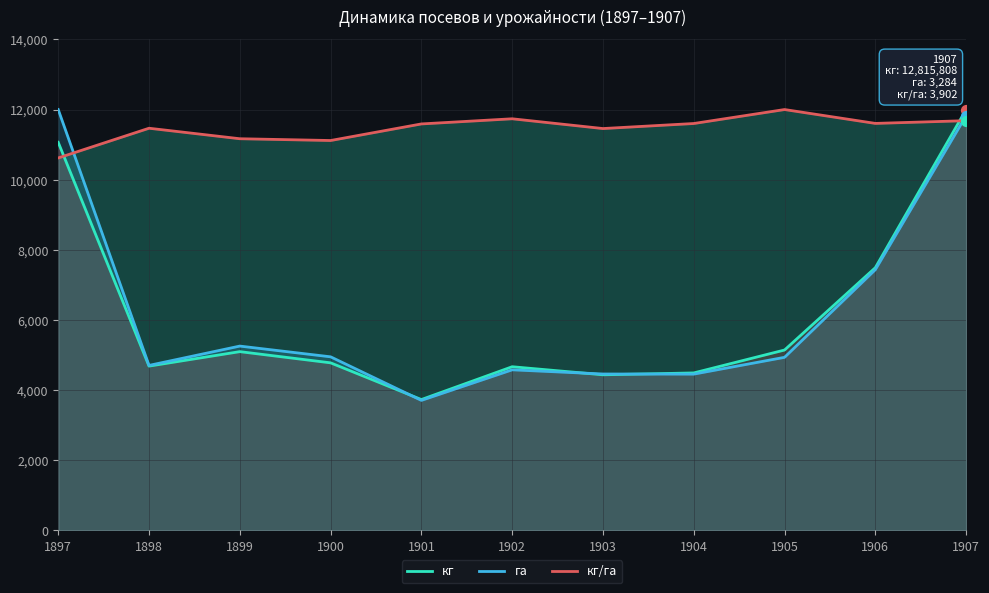

What is the total value across all series at 1906?

26528.3